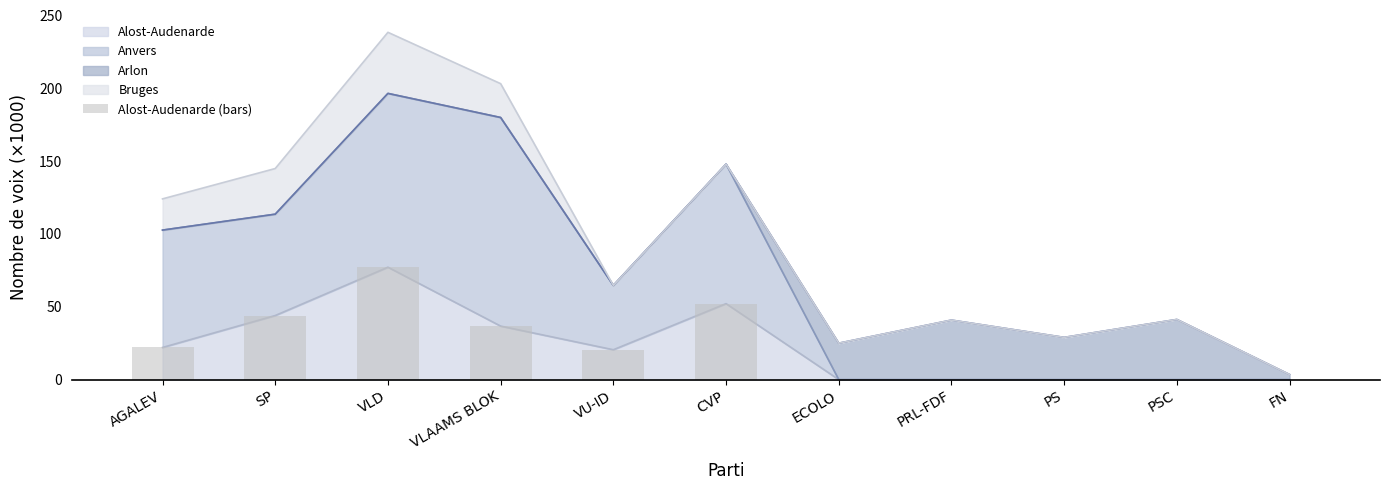

Reading left to right, what are all the values shown in this chart?

AGALEV=22.1	SP=44.0	VLD=77.2	VLAAMS BLOK=36.7	VU-ID=20.5	CVP=52.2	ECOLO=0.0	PRL-FDF=0.0	PS=0.0	PSC=0.0	FN=0.0